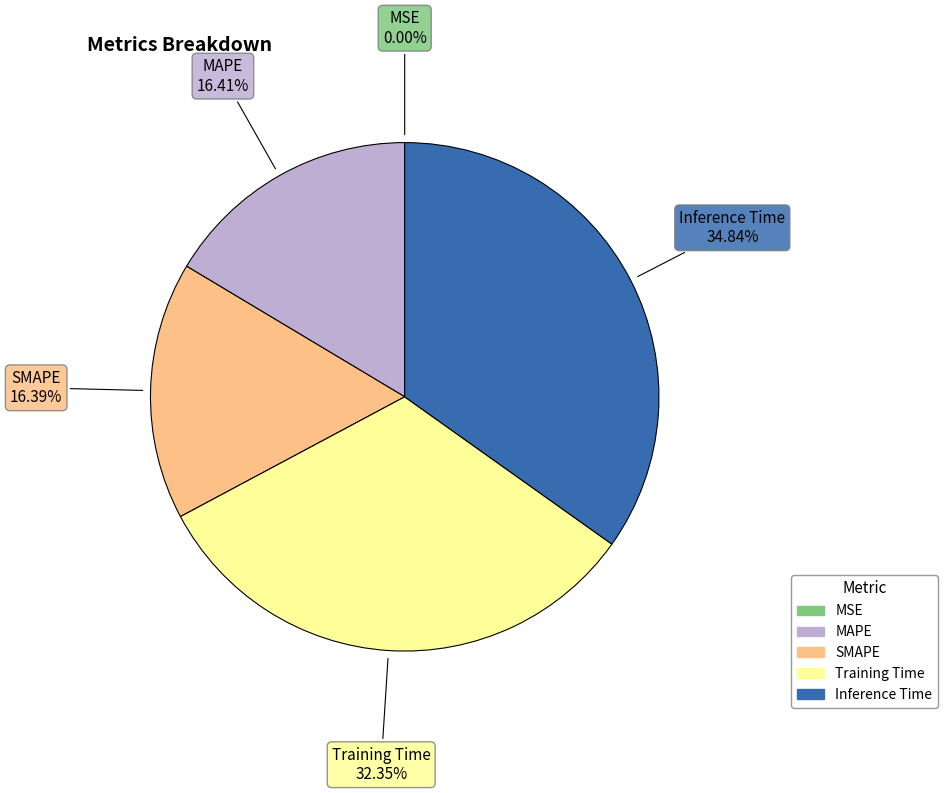

To the nearest percent, what is the average slice percentage?

20%